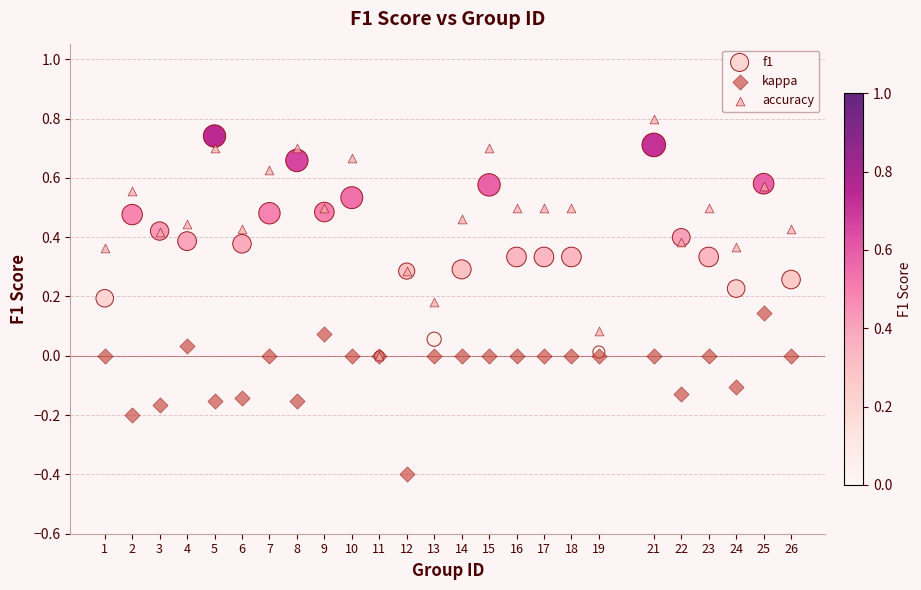

What are all the series names shown in the legend?

f1, kappa, accuracy